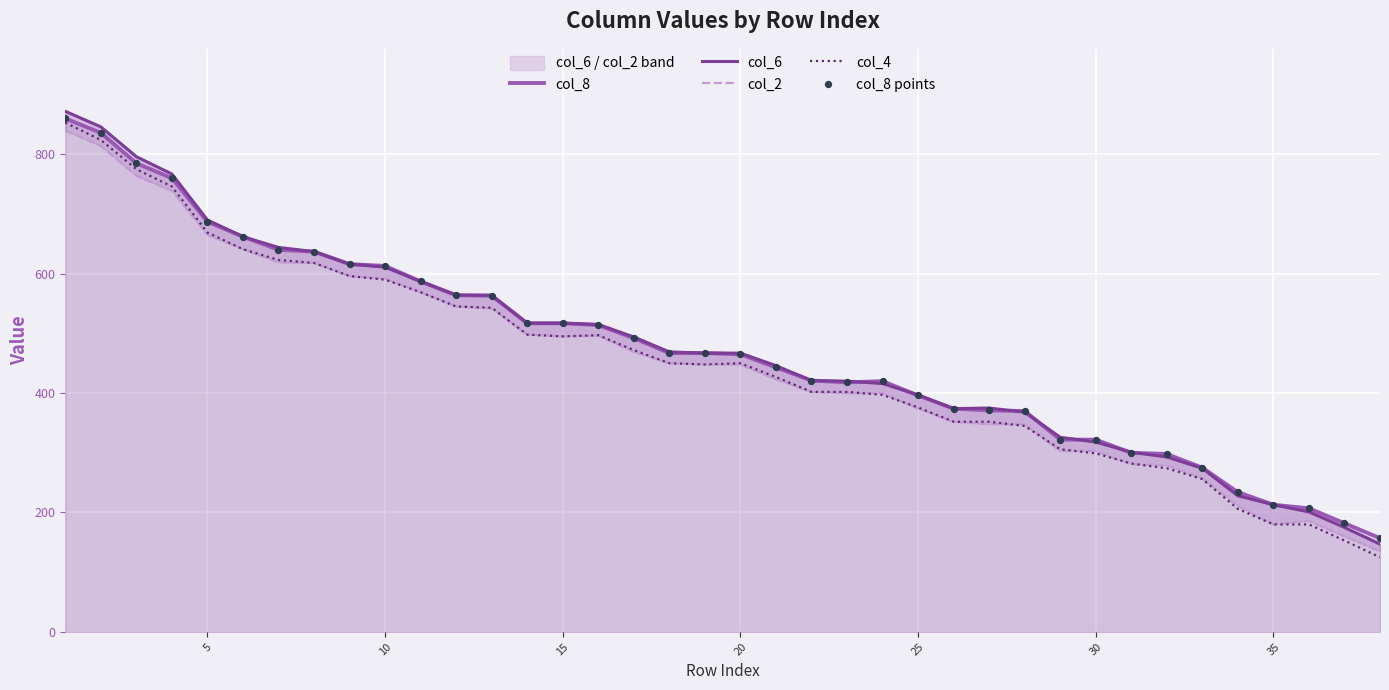

Which series contains the highest Y value?

col_6